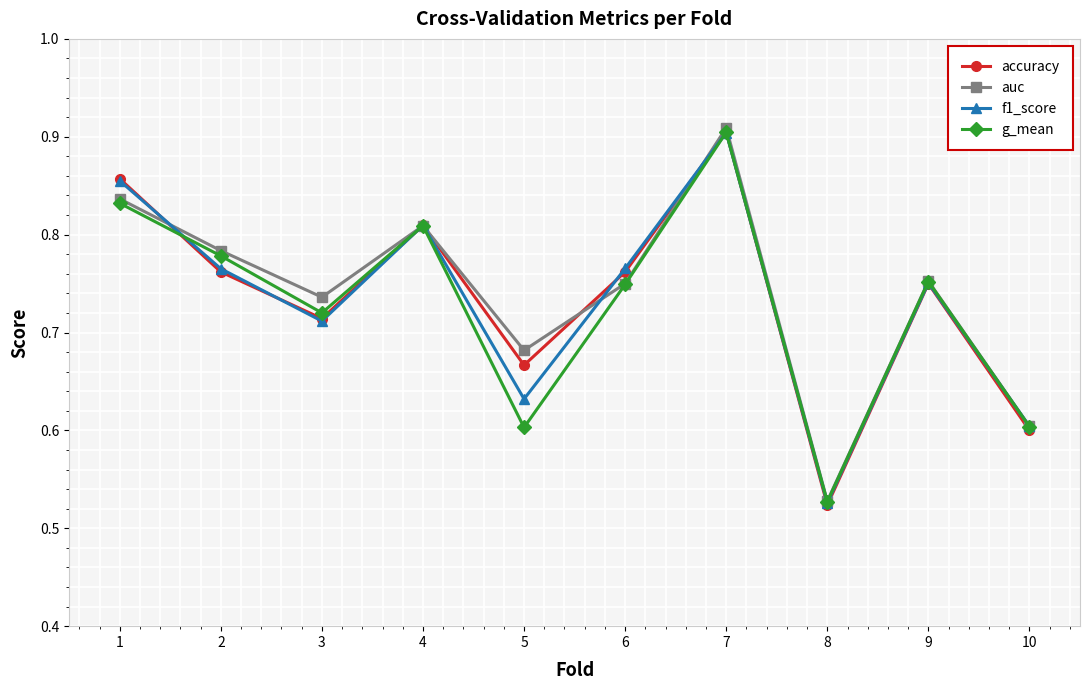

The value of g_mean at 2 is 0.3. True or false?

False